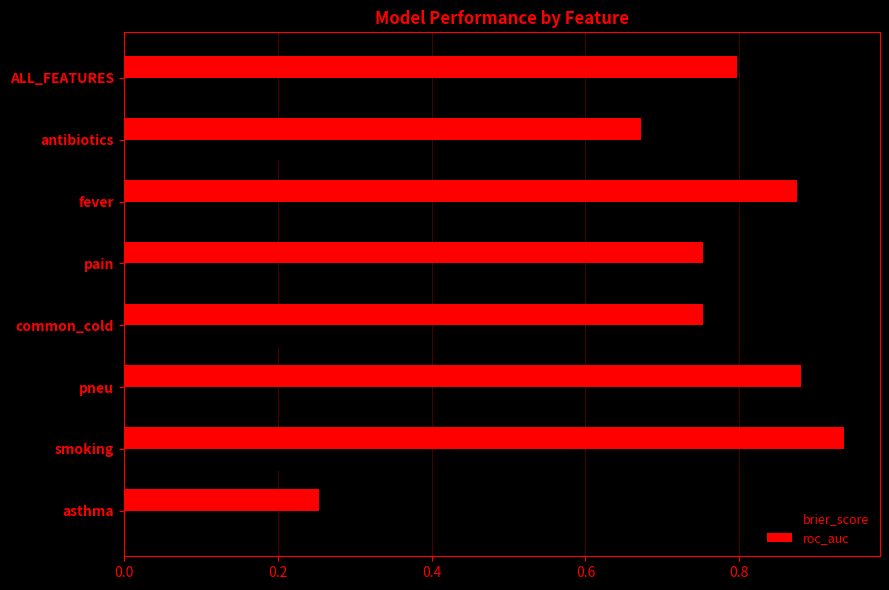

How many brier_score values are between 0 and 1?

8